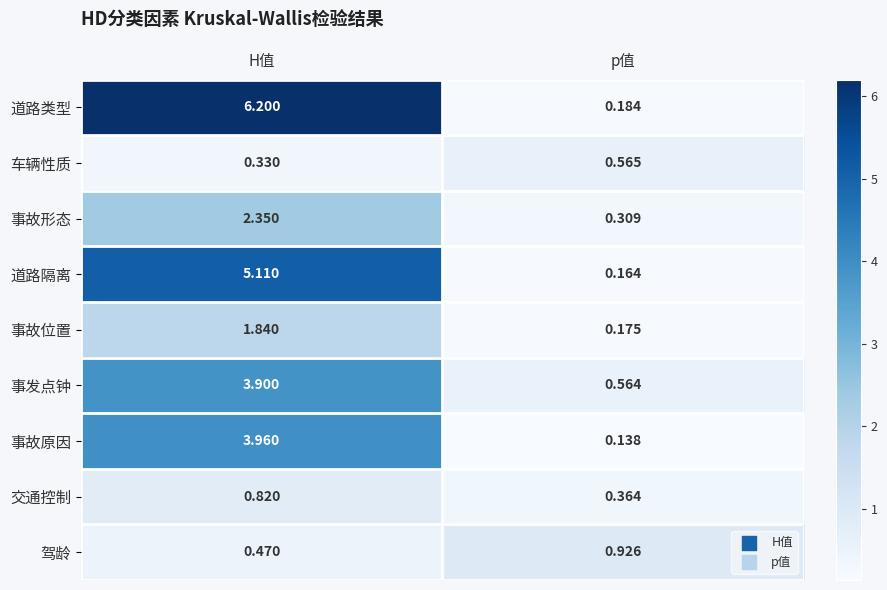

Where is 事故形态 nearest to the value 1?

p值